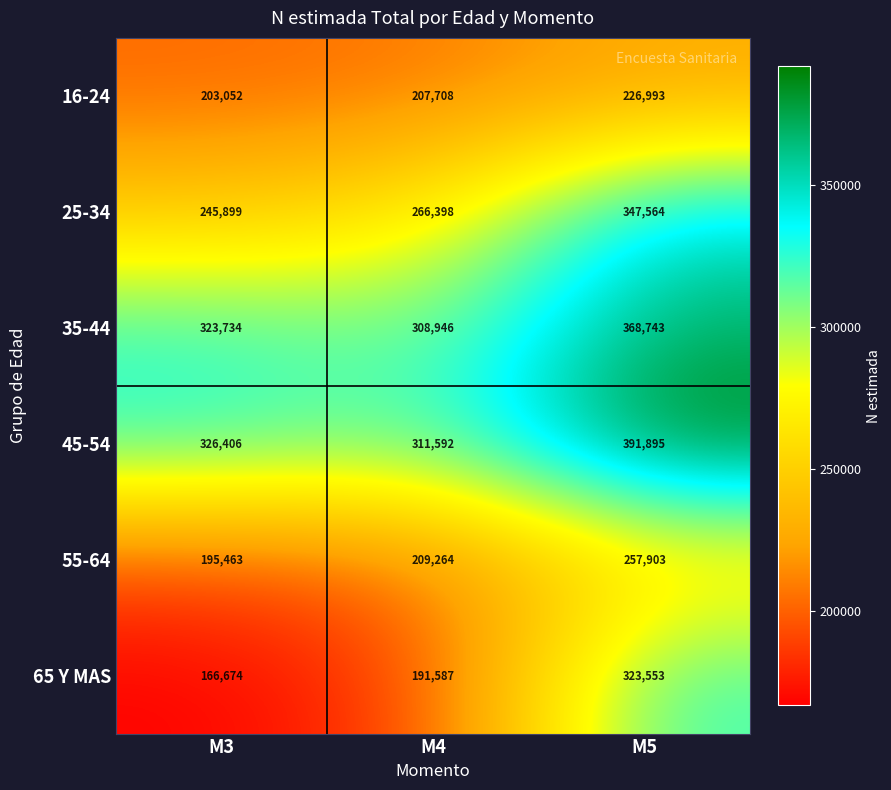

Reading left to right, transcribe all the data shown in this chart.

16-24: M3=203052	M4=207708	M5=226993
25-34: M3=245899	M4=266398	M5=347564
35-44: M3=323734	M4=308946	M5=368743
45-54: M3=326406	M4=311592	M5=391895
55-64: M3=195463	M4=209264	M5=257903
65 Y MAS: M3=166674	M4=191587	M5=323553